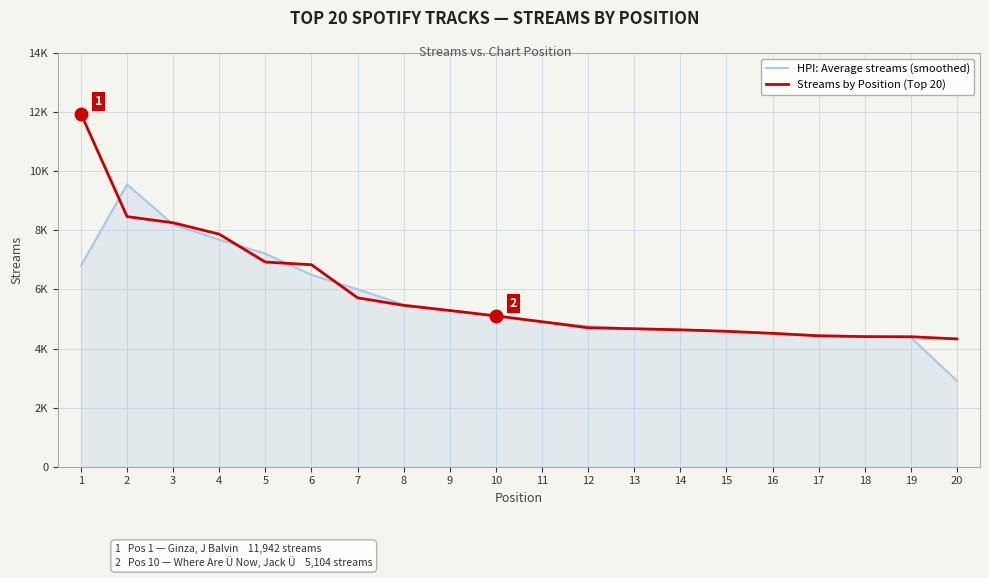

List the series in order of their overall mean, highest first.

Streams by Position (Top 20), HPI: Average streams (smoothed)